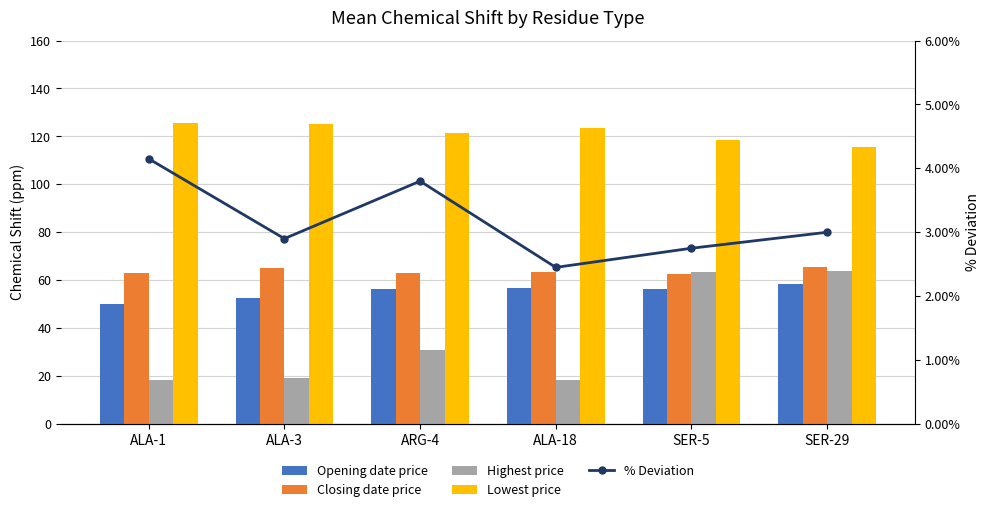

Which series has the widest spread of values?

Highest price